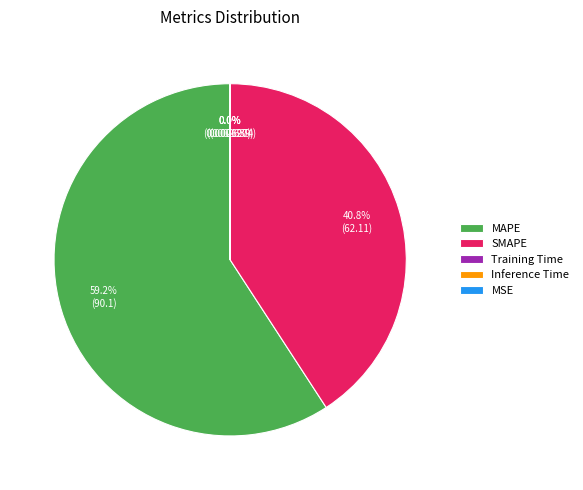

To the nearest percent, what is the difference between the largest and smallest slice percentages?

59%